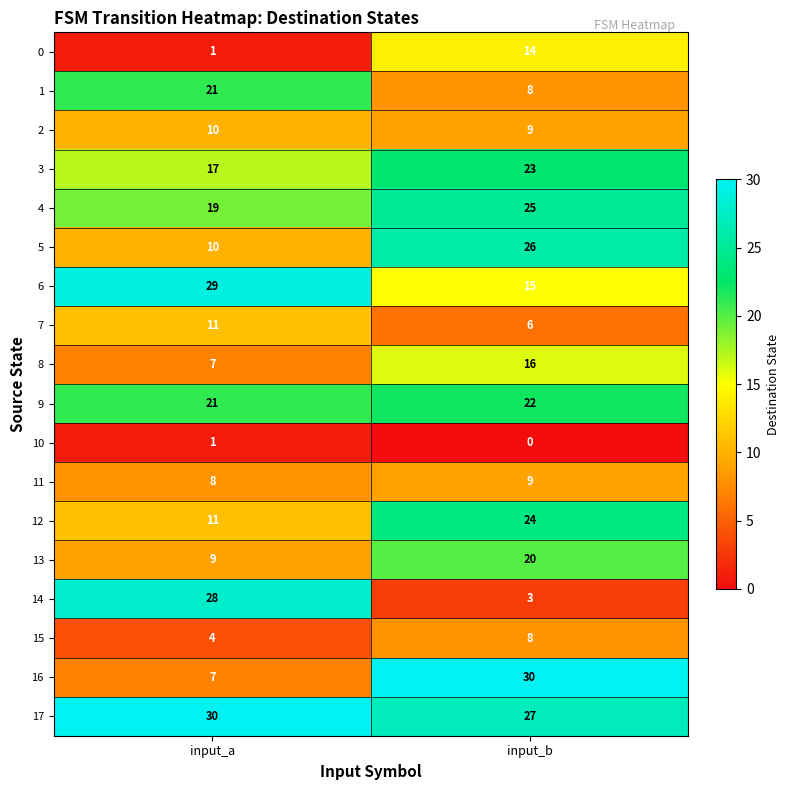

Is it true that 11 equals 8 at input_a?

True